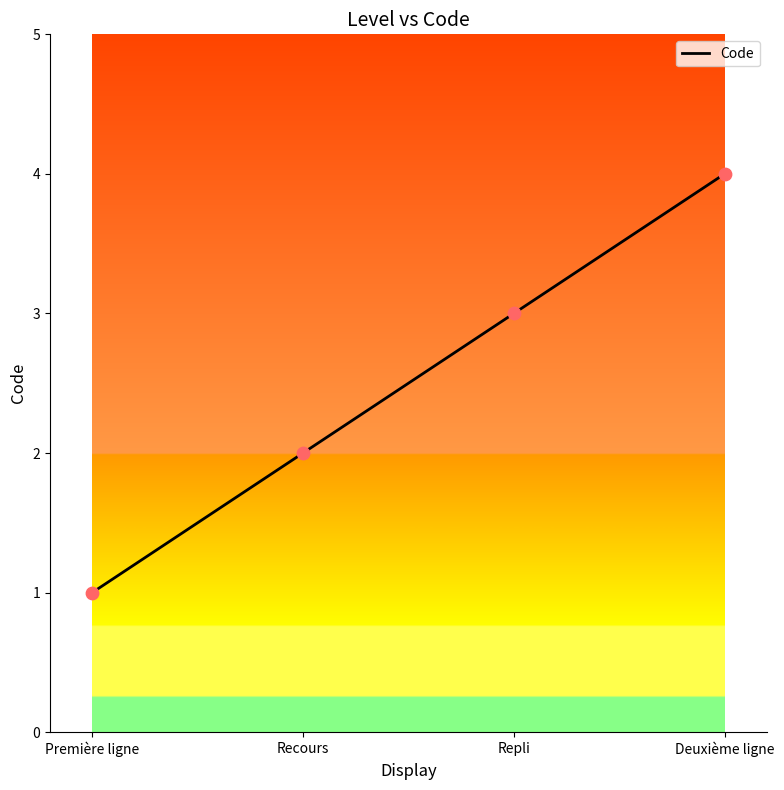

Which has a higher value, Deuxième ligne or Recours?

Deuxième ligne